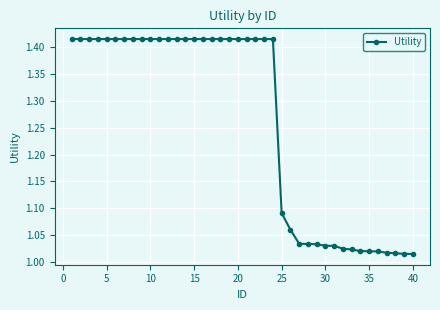

Is this an area chart (filled region under the line)?

No